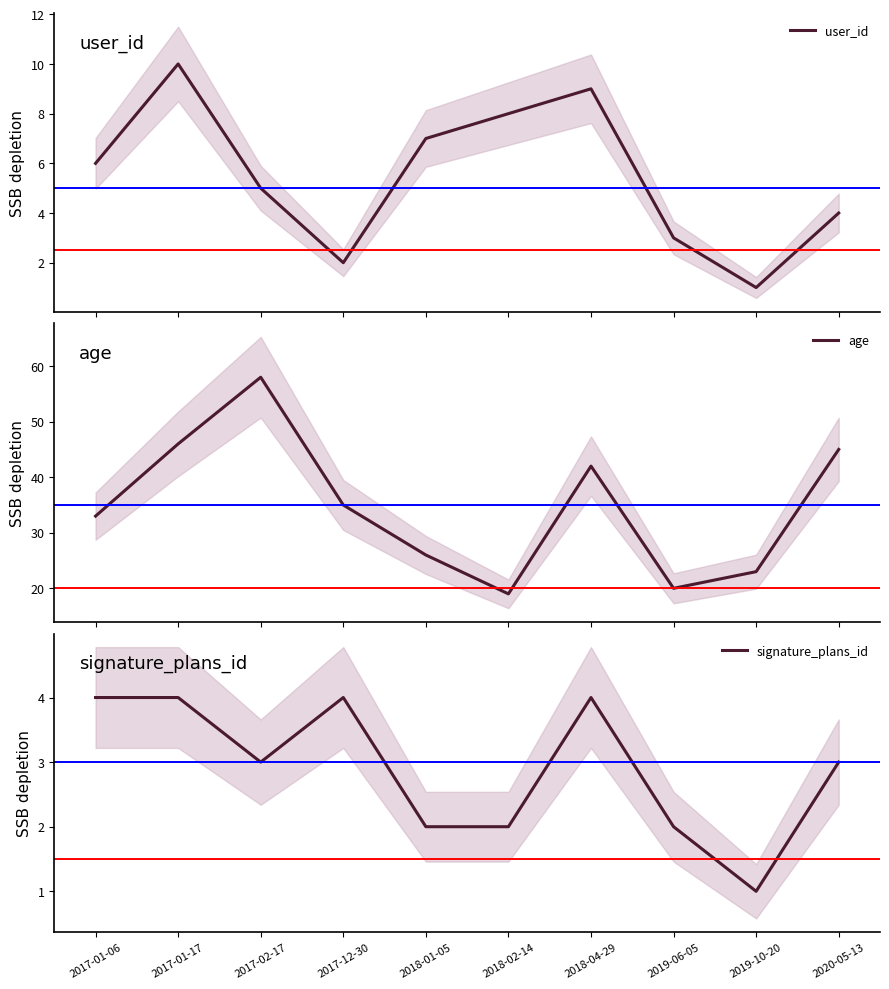

What is the label of the 2nd point from the left?

2017-01-17